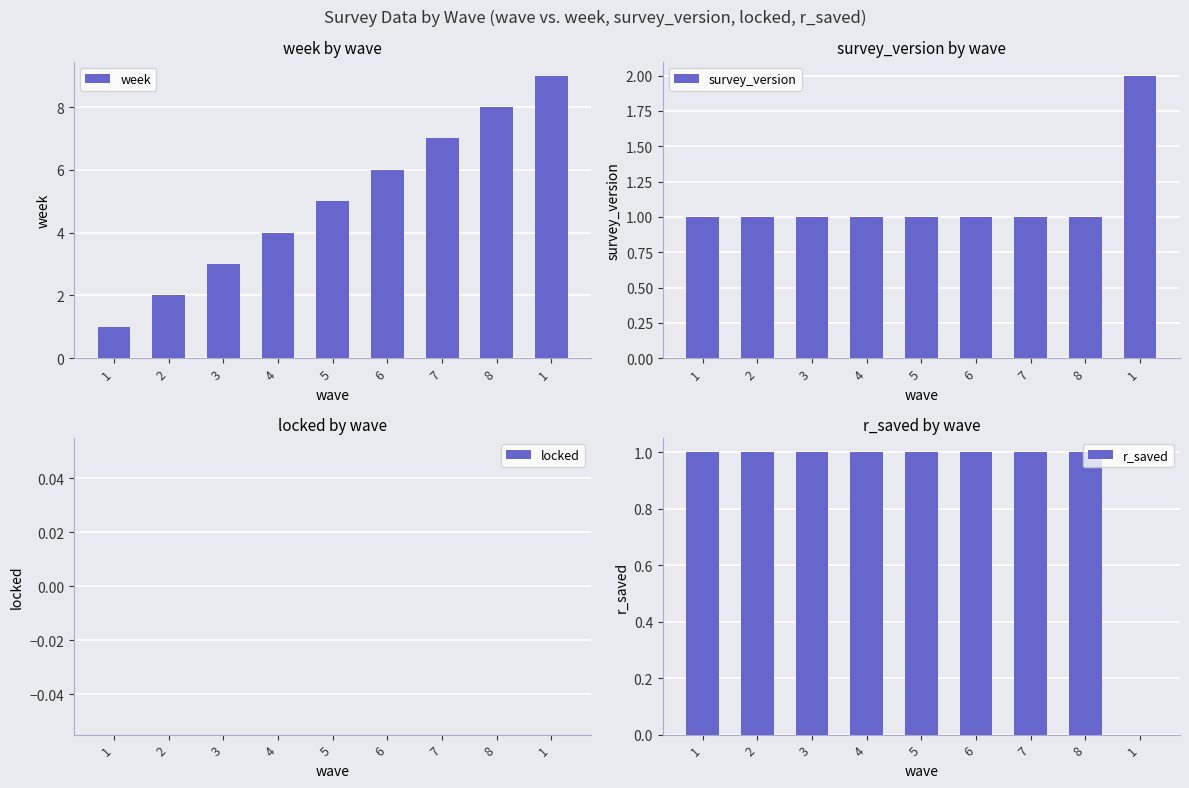

At how many categories does at least one series exceed 3?

6